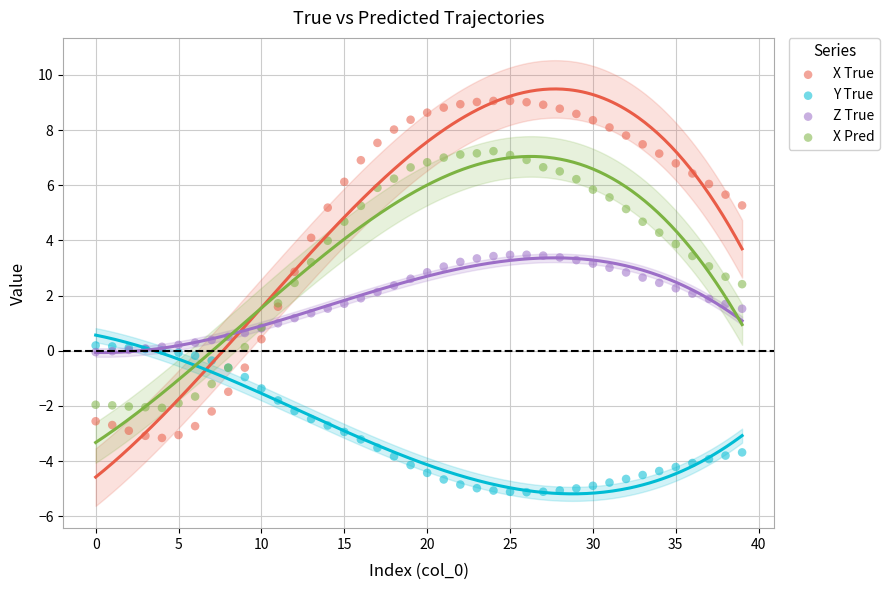

Which series reaches the maximum Y coordinate?

X True